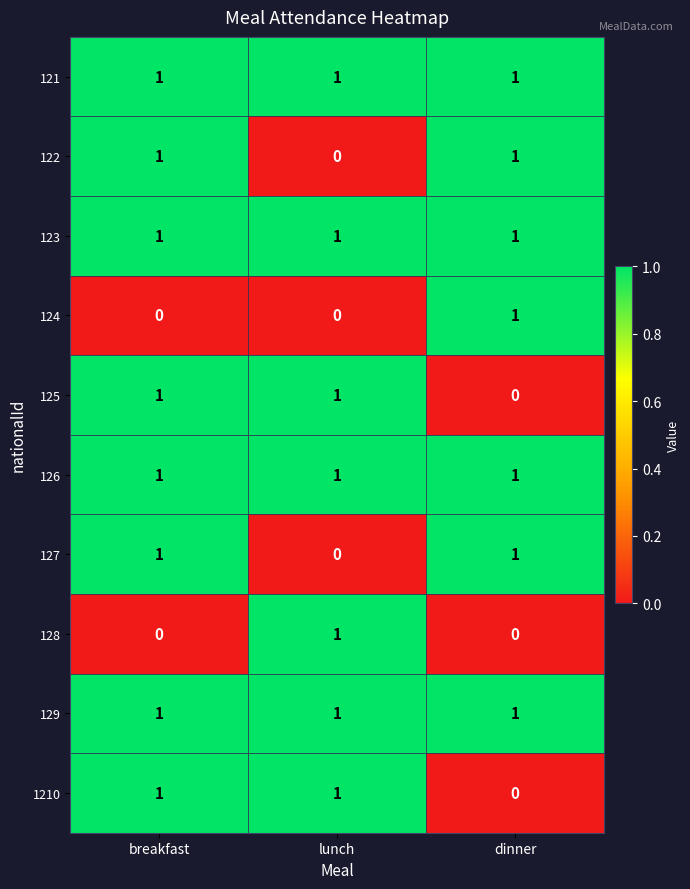

What is the sum of all 126 values?

3